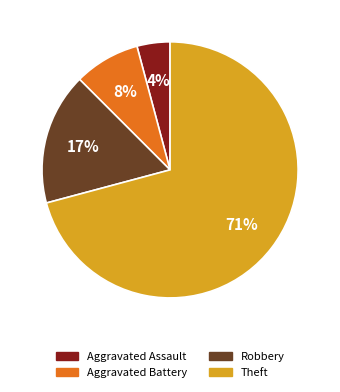

Which slice represents more than half of the pie?

Theft